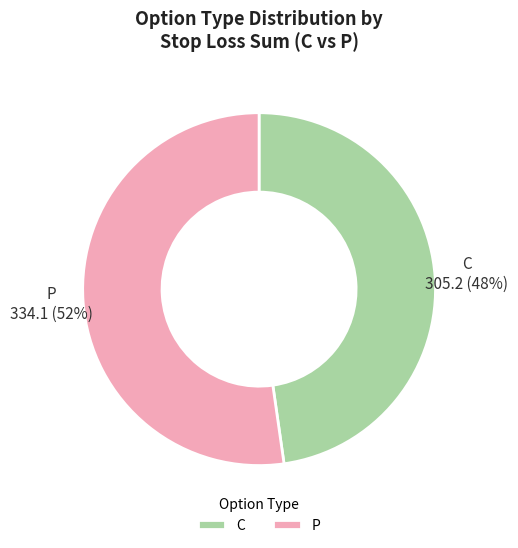

The P slice represents 52% of the pie. True or false?

True